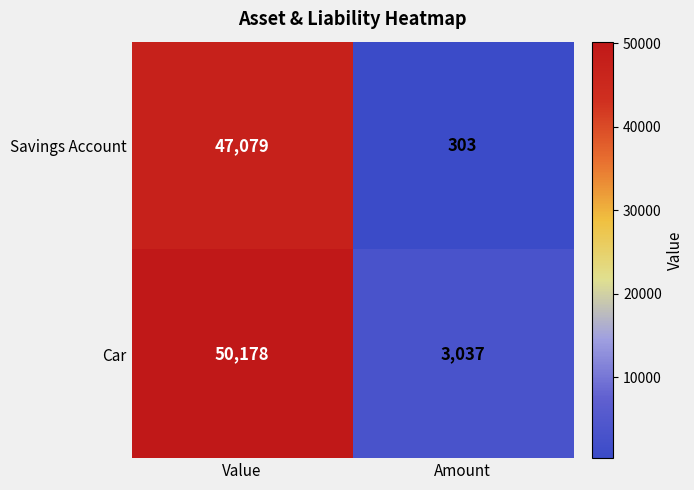

Between Value and Amount, which series saw the biggest shift?

Car